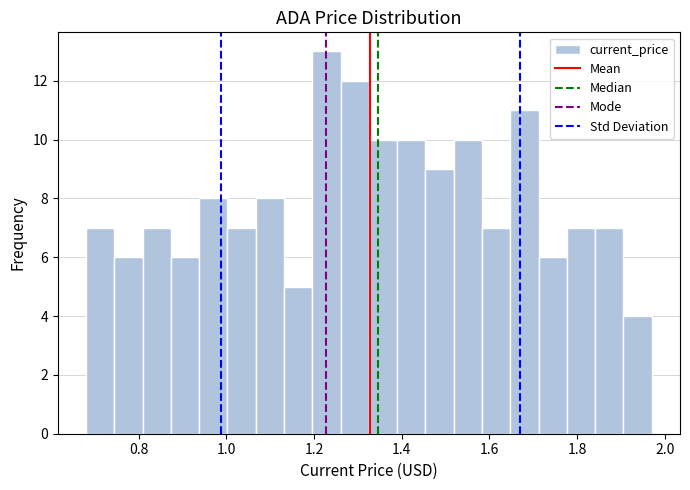

Read against the x-axis, roughly where is the centre of the tallest bar?

1.22